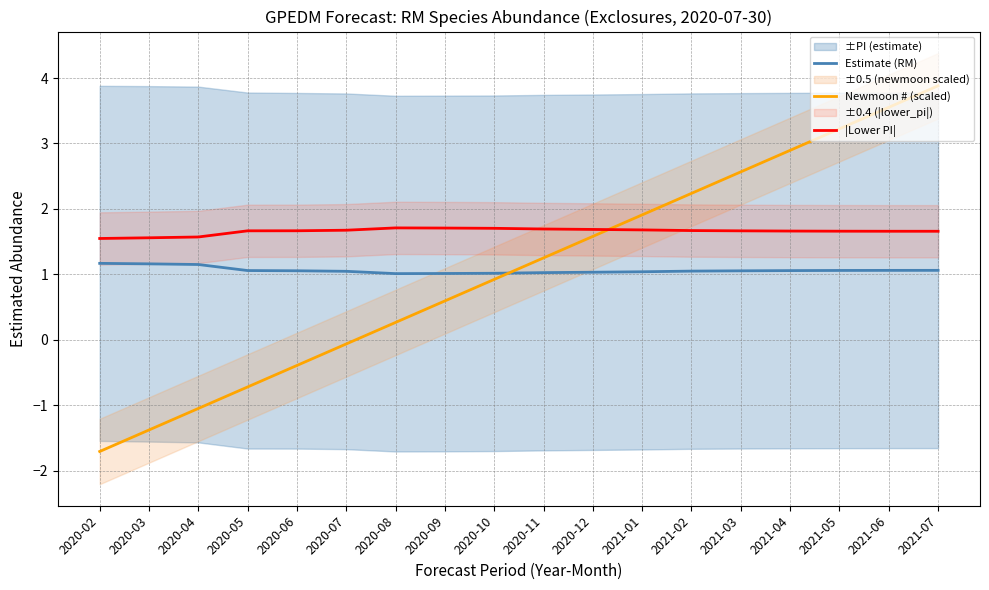

How many lines are shown in the chart?

3